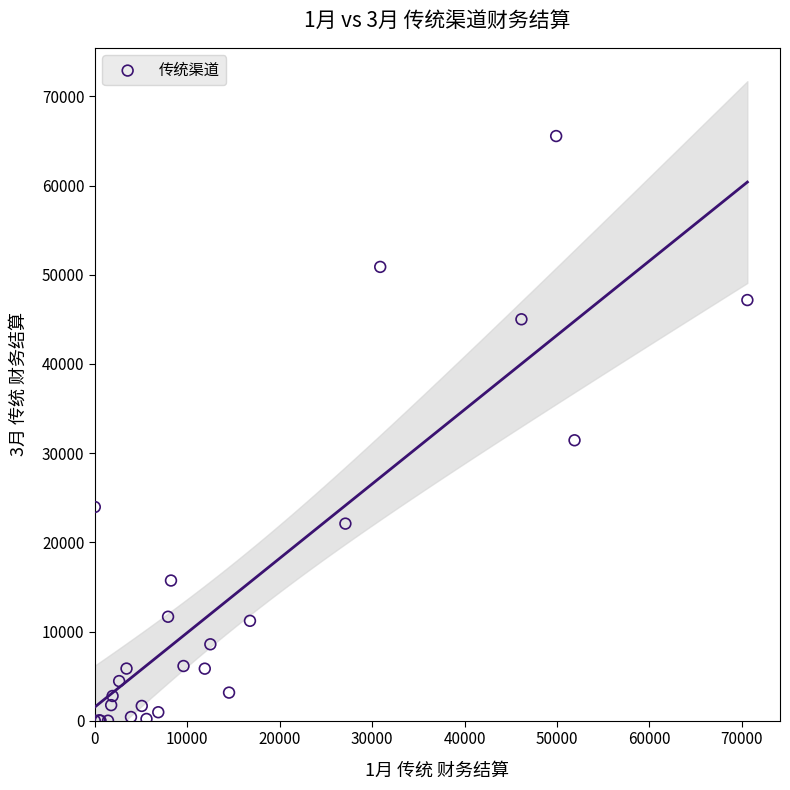

What Y value in the scatter plot is closest to 32778?

31444.3